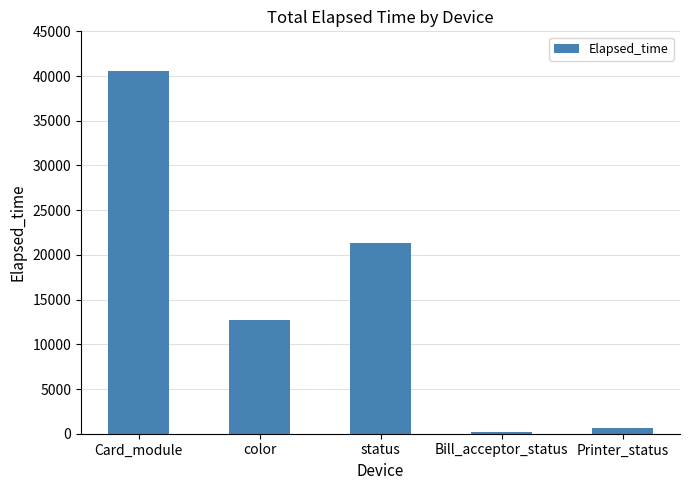

What is the change in value from Card_module to status?

-19252